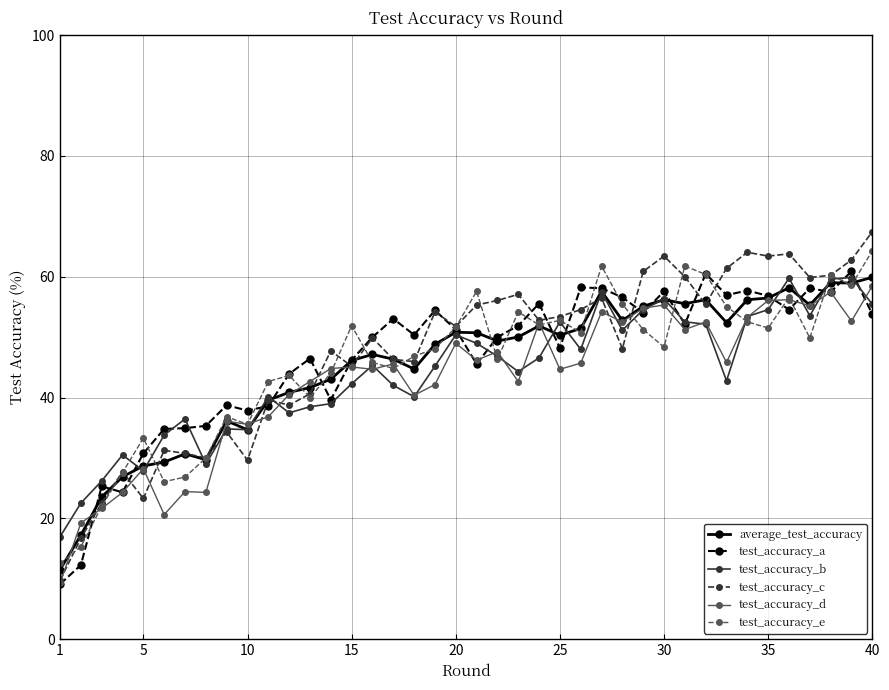

Which series has the widest spread of values?

test_accuracy_c